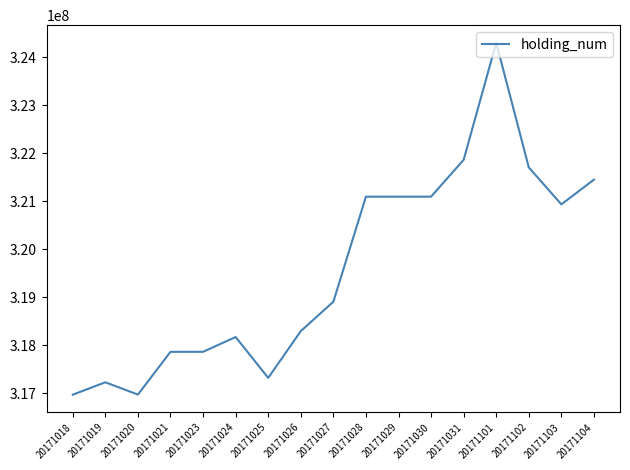

Approximately how many times larger is the value at 20171020 compared to 20171018?

1.0